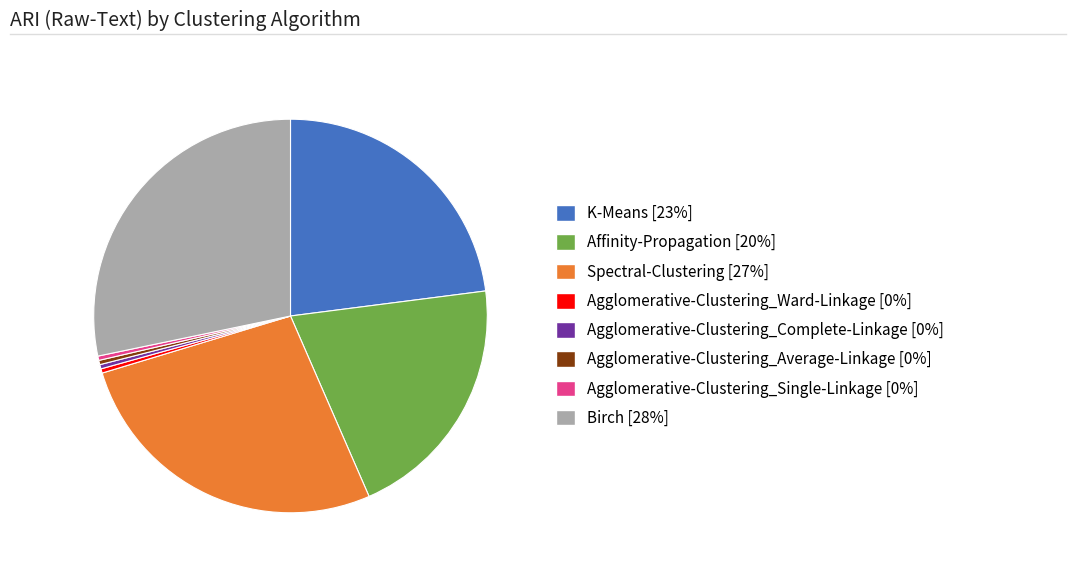

How many slices are in this pie chart?

8